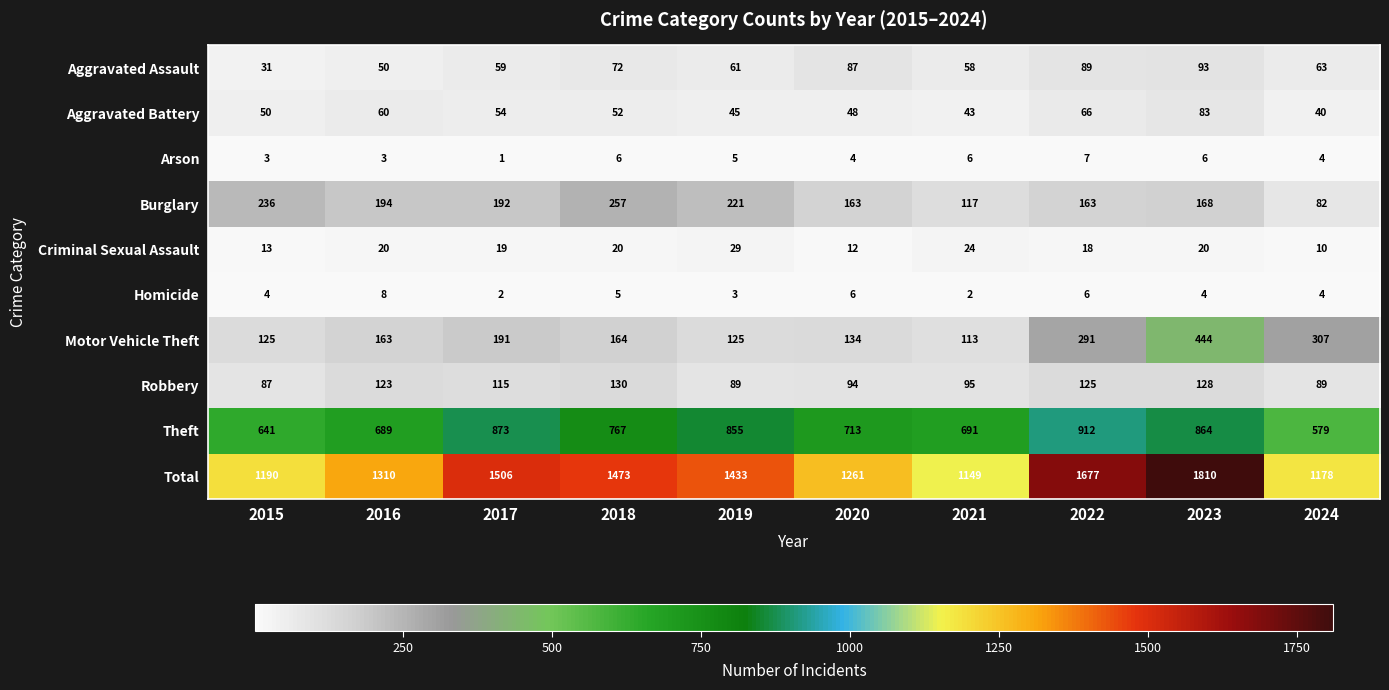

At which category does the chart reach its peak across all series?

2023